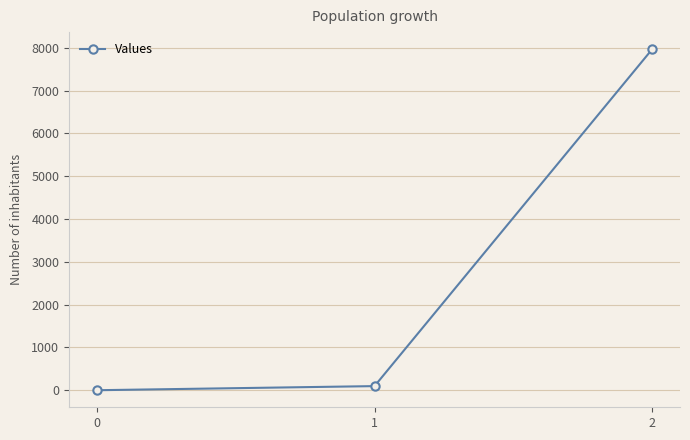

What is the difference between the maximum and second lowest values?

7869.9